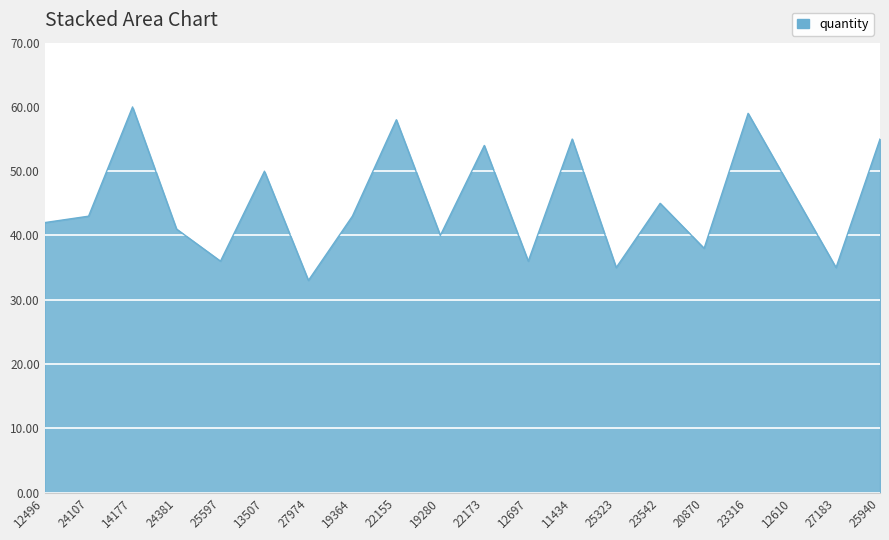

What is the difference between the maximum and minimum values?

27